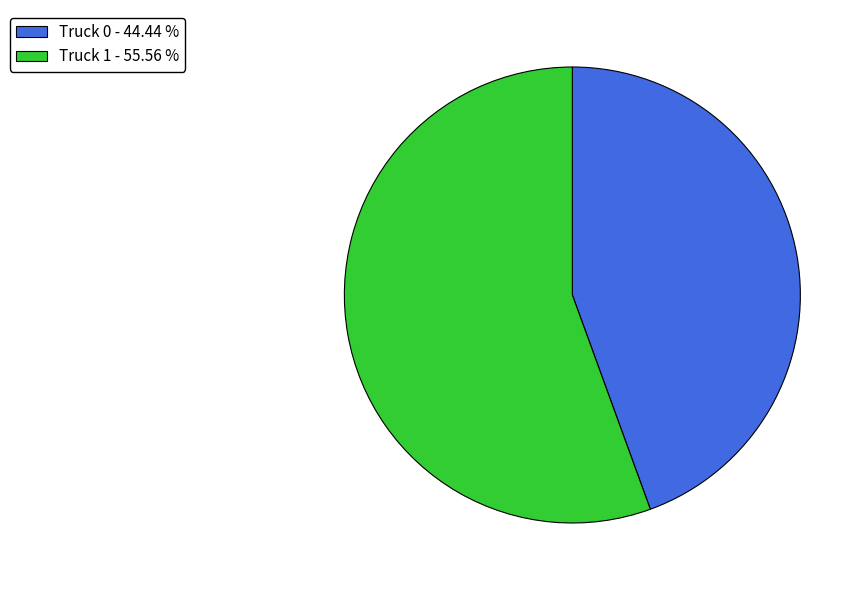

Is the sum of Truck 1 - 55.56 % and Truck 0 - 44.44 % greater than half?

Yes